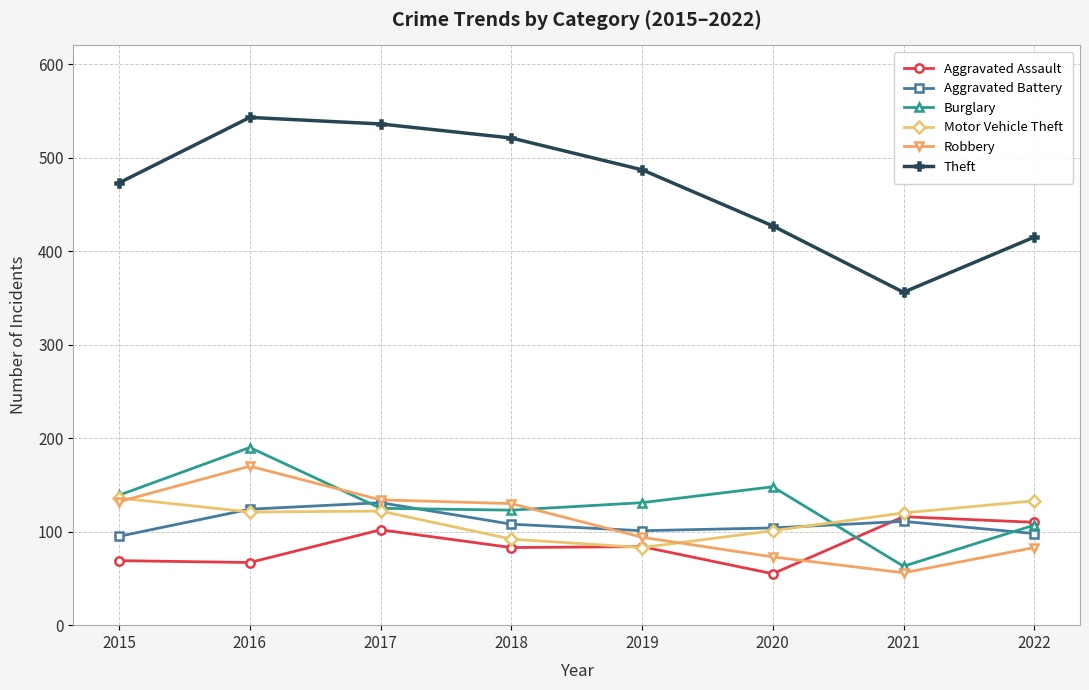

Where is the first local maximum for Motor Vehicle Theft?

2017